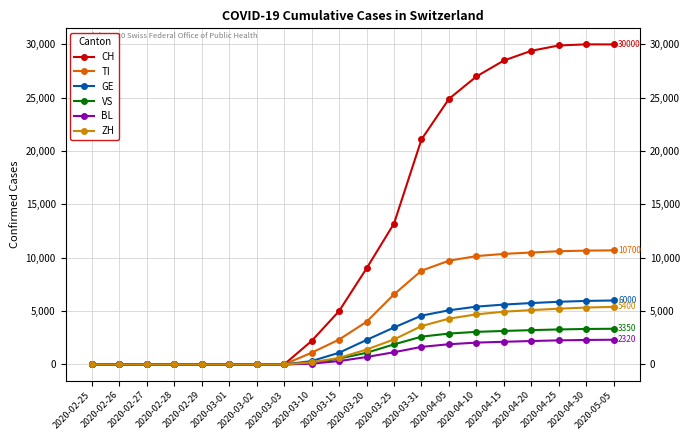

What is the maximum value shown in the chart?

30009